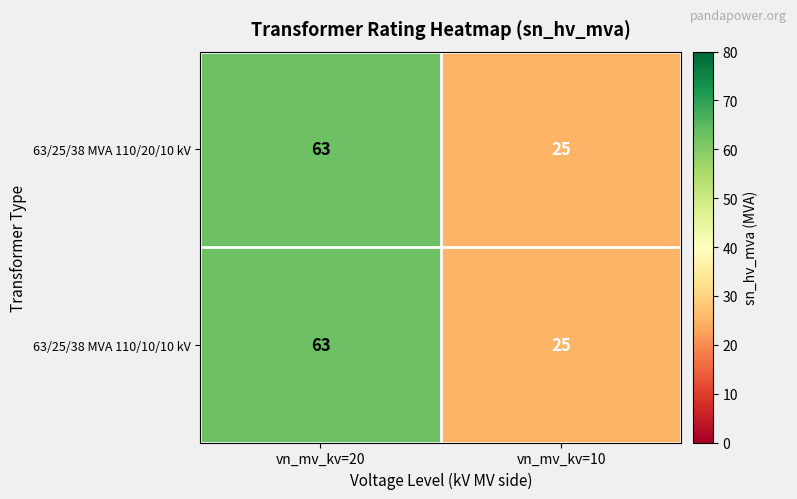

Reading right to left, transcribe all the data shown in this chart.

63/25/38 MVA 110/20/10 kV: 25	63
63/25/38 MVA 110/10/10 kV: 25	63